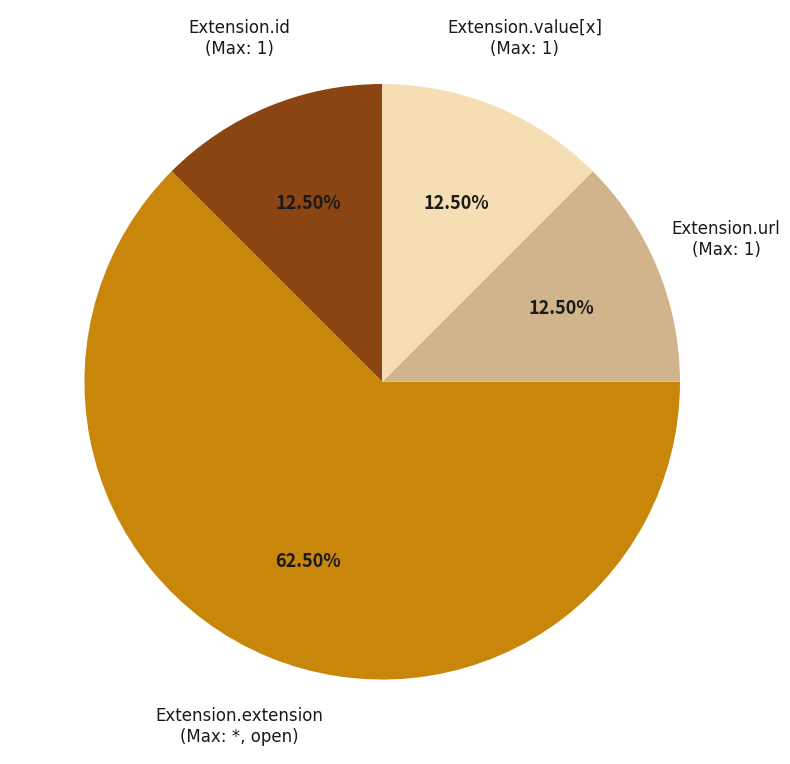

Is there a majority slice in this chart?

Yes